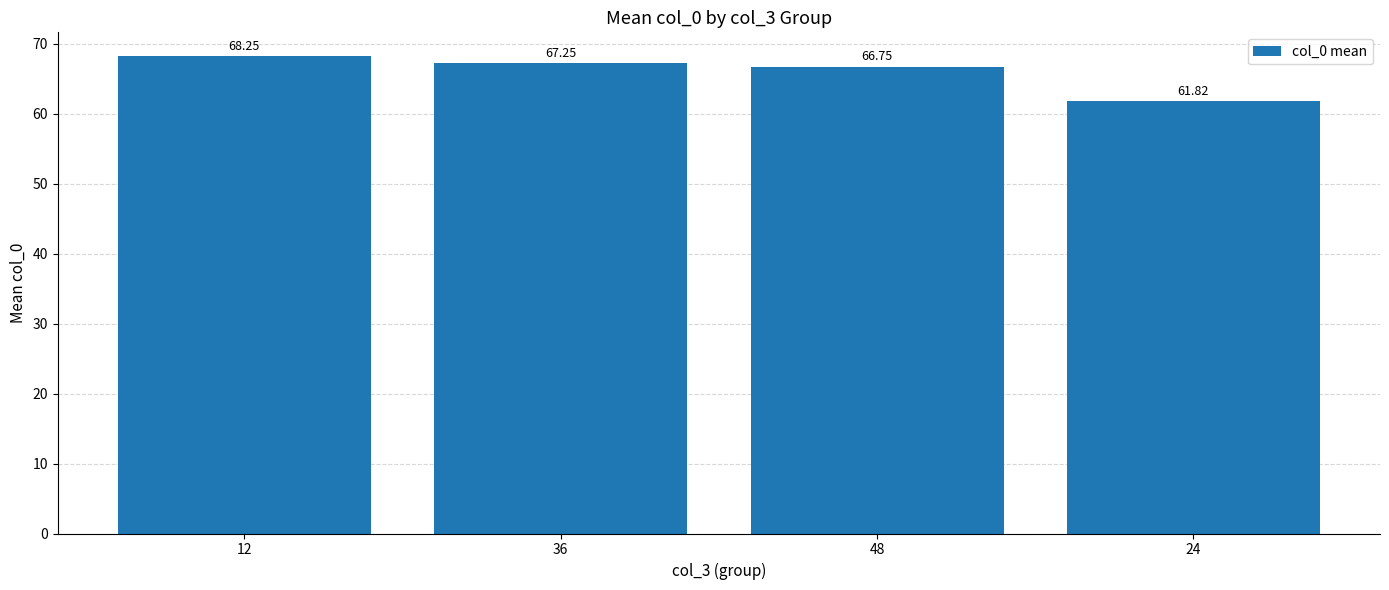

How many data points are less than 67?

2